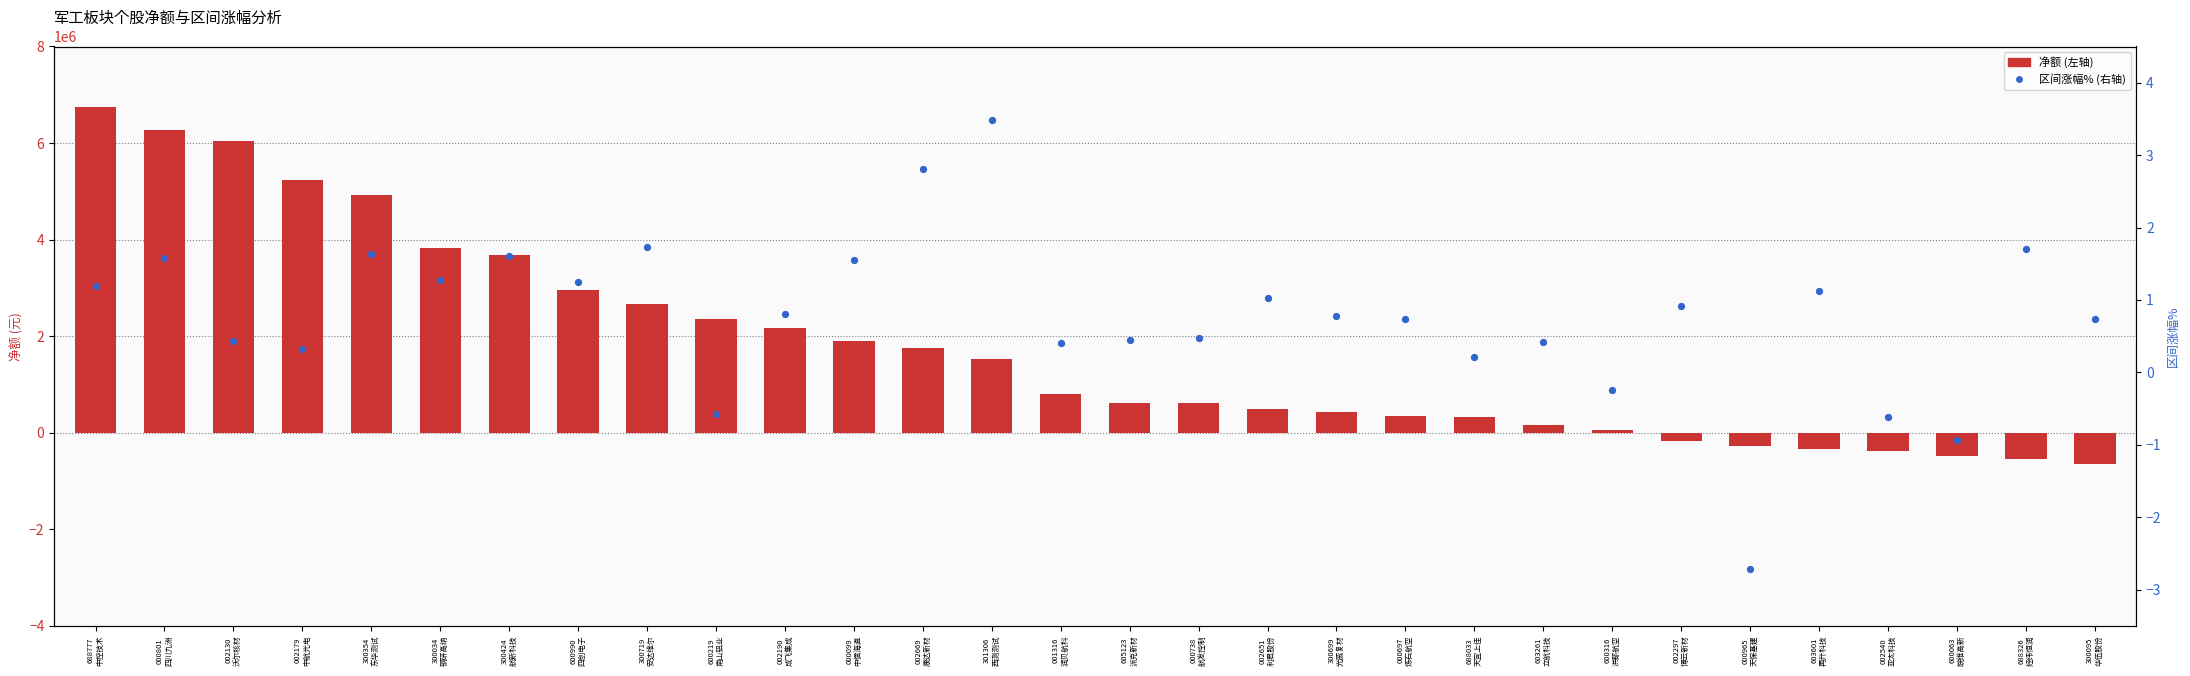

Which series has the largest total across all categories?

净额